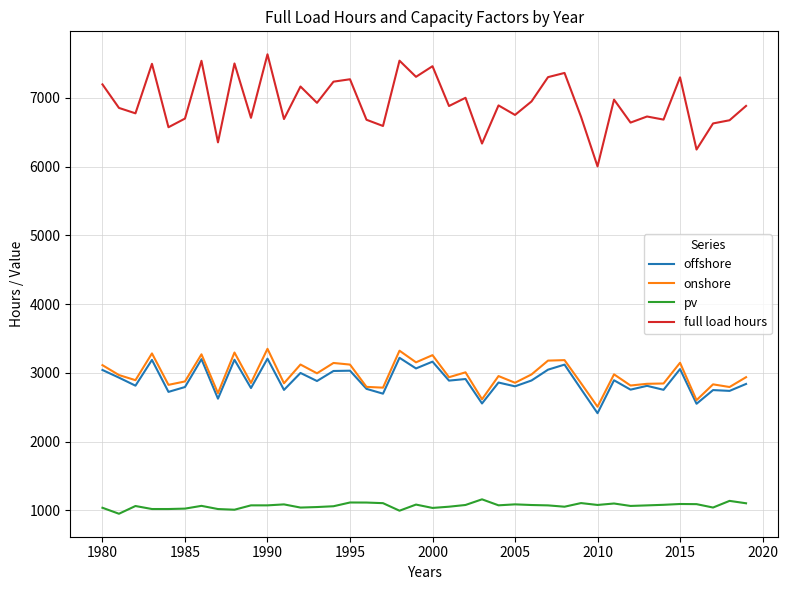

Which series has the largest total across all categories?

full load hours